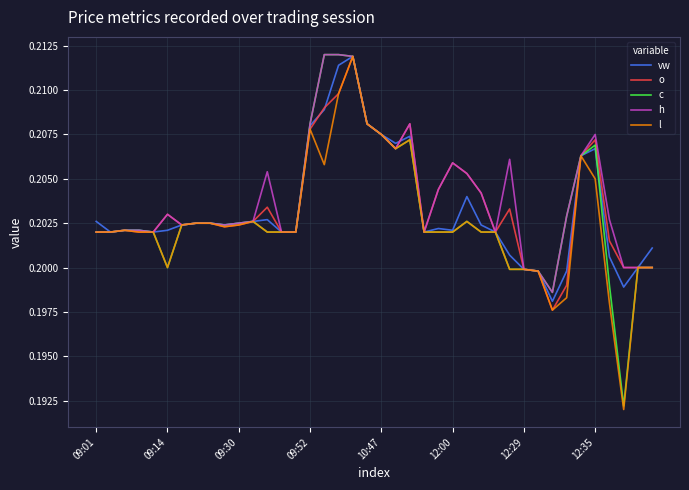

Rank the series by their average value, from highest to lowest.

h, o, vw, c, l